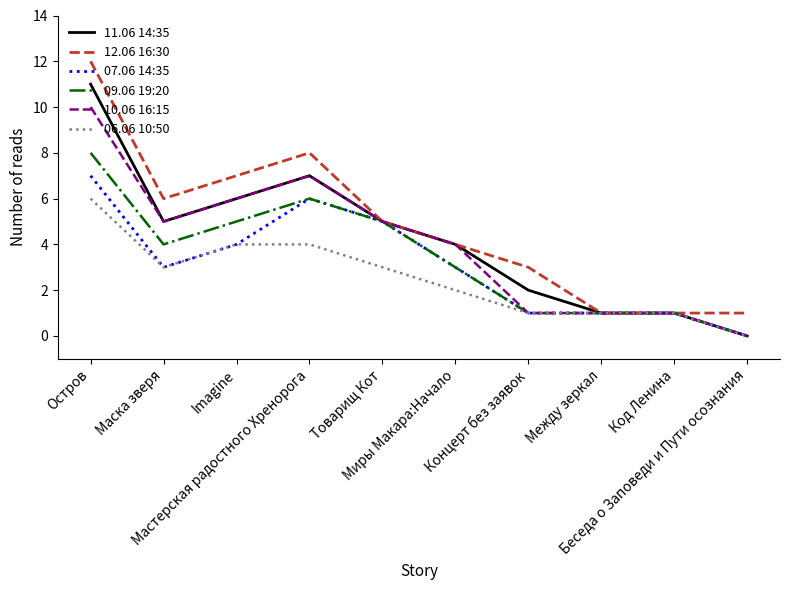

List the series in order of their peak value, highest first.

12.06 16:30, 11.06 14:35, 10.06 16:15, 09.06 19:20, 07.06 14:35, 06.06 10:50